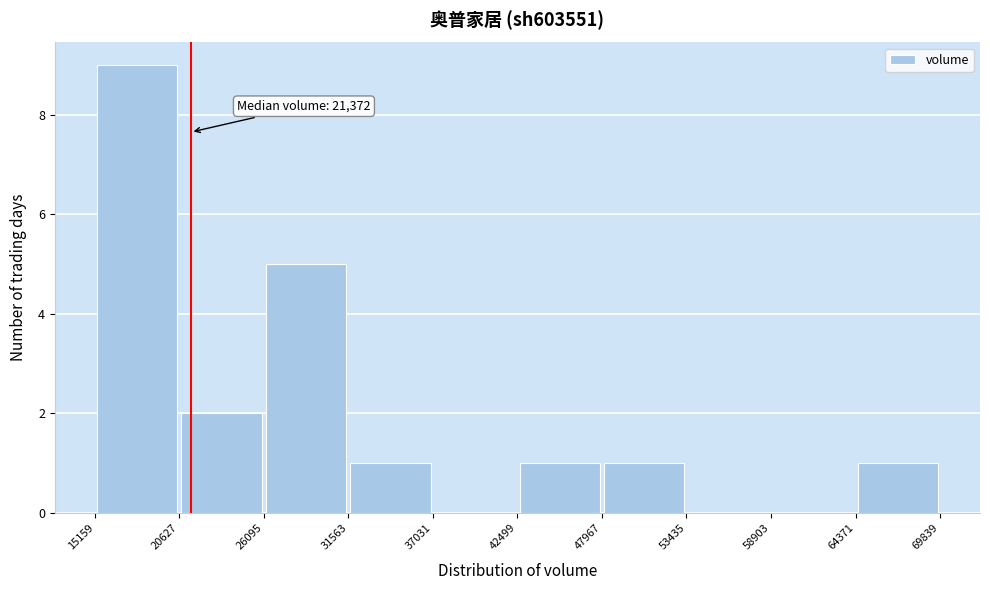

Which range on the x-axis has the tallest bar?

15159 to 20627